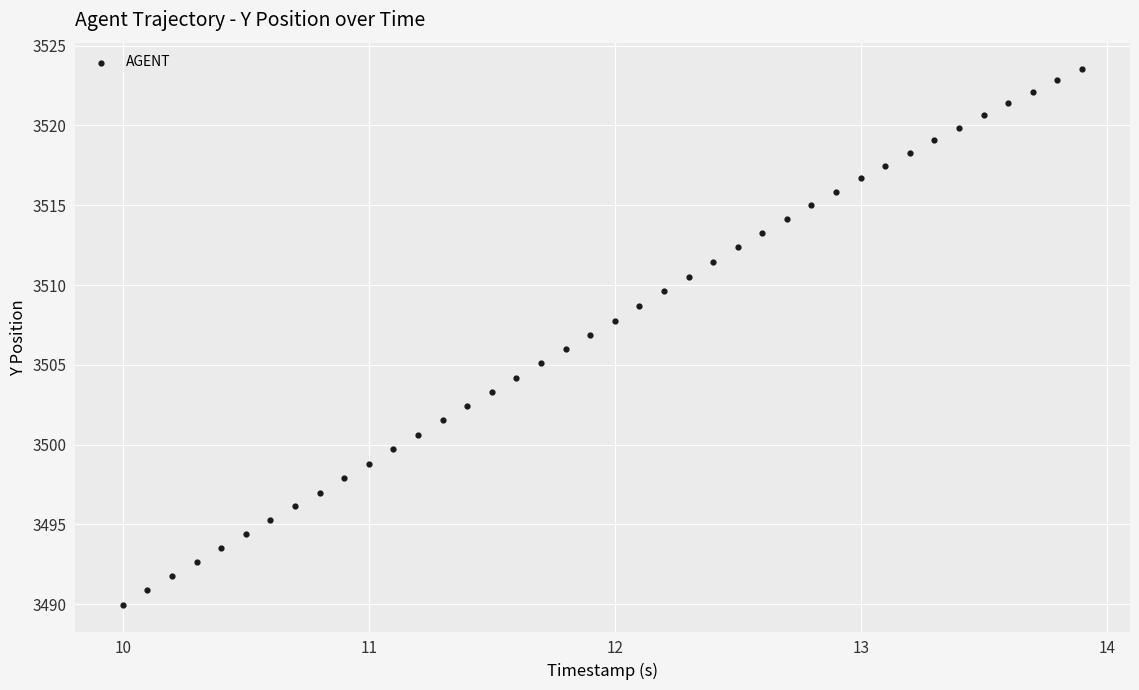

What is the range of X values (max minus min)?

3.9